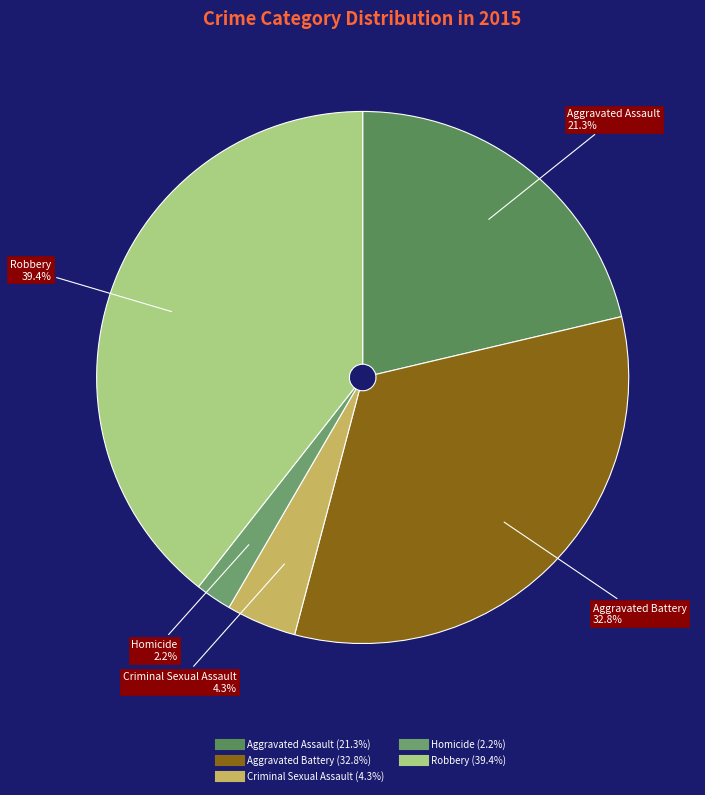

What is the largest slice in the pie chart?

Robbery